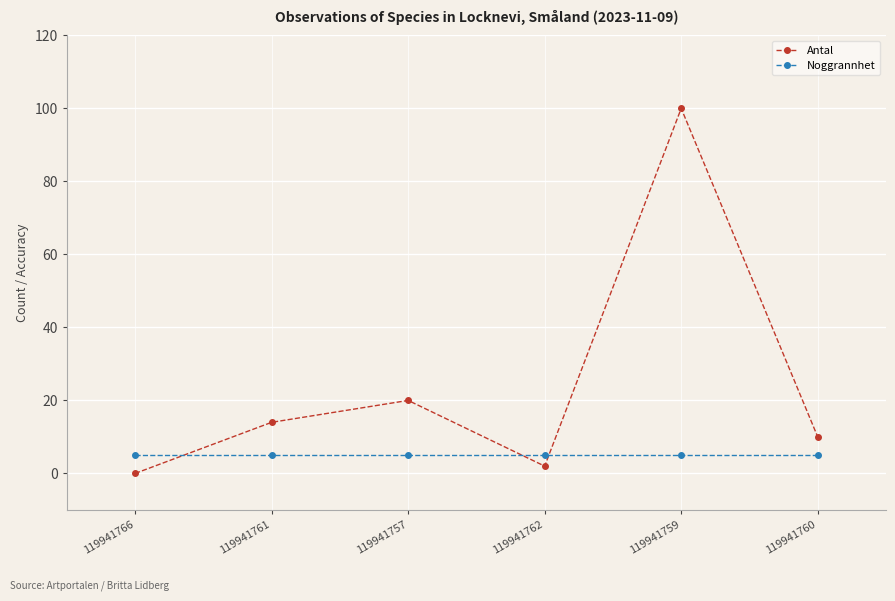

At how many categories does at least one series exceed 12?

3